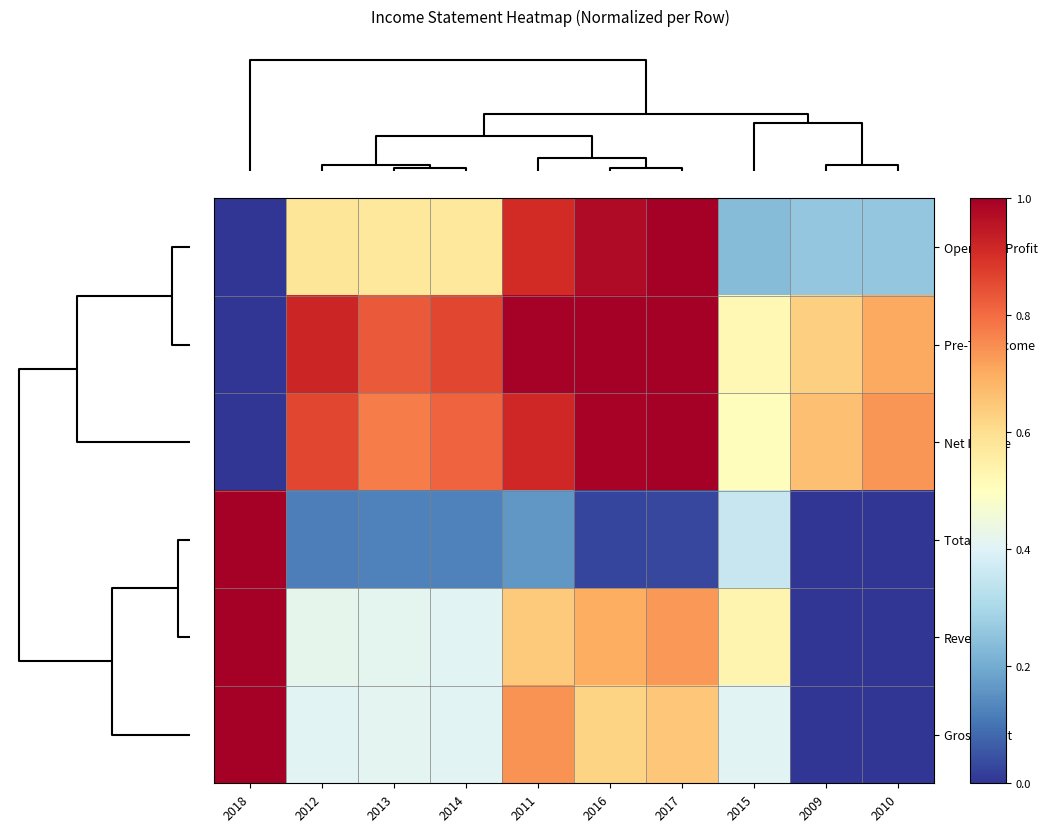

Reading left to right, what are all the values shown in this chart?

Operating Profit: 2018=0.0	2012=0.6	2013=0.6	2014=0.6	2011=0.9	2016=1.0	2017=1.0	2015=0.2	2009=0.3	2010=0.3
Pre-Tax Income: 2018=0.0	2012=0.9	2013=0.8	2014=0.9	2011=1.0	2016=1.0	2017=1.0	2015=0.5	2009=0.6	2010=0.7
Net Income: 2018=0.0	2012=0.9	2013=0.8	2014=0.8	2011=0.9	2016=1.0	2017=1.0	2015=0.5	2009=0.7	2010=0.7
Total OpEx: 2018=1.0	2012=0.1	2013=0.1	2014=0.1	2011=0.2	2016=0.0	2017=0.0	2015=0.4	2009=0.0	2010=0.0
Revenue: 2018=1.0	2012=0.4	2013=0.4	2014=0.4	2011=0.6	2016=0.7	2017=0.7	2015=0.5	2009=0.0	2010=0.0
Gross Profit: 2018=1.0	2012=0.4	2013=0.4	2014=0.4	2011=0.7	2016=0.6	2017=0.6	2015=0.4	2009=0.0	2010=0.0